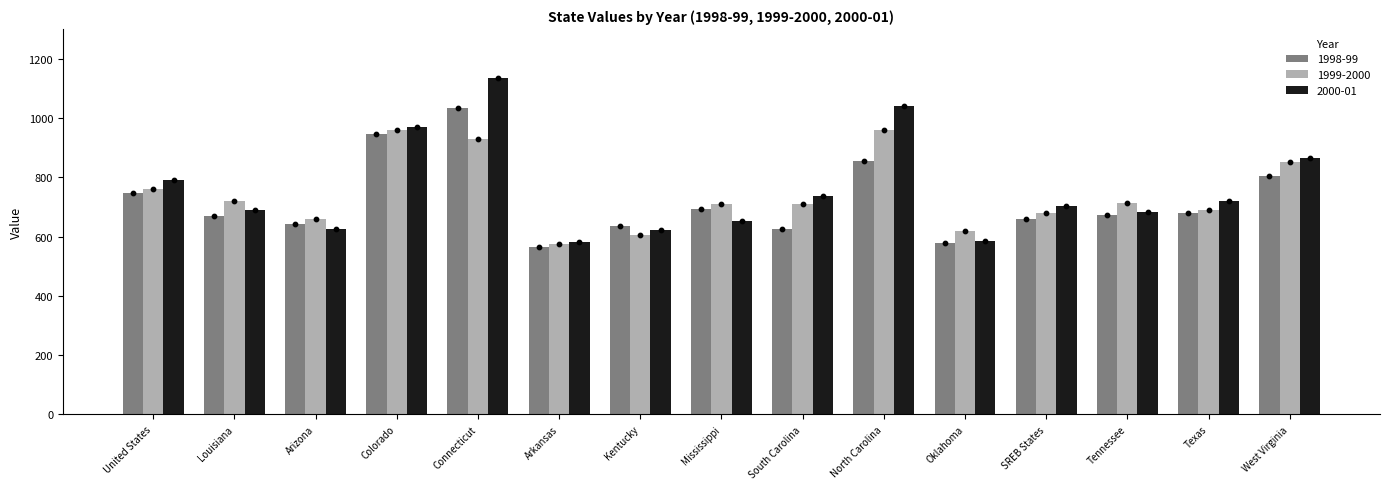

What is the total value across all series at Kentucky?

1862.5